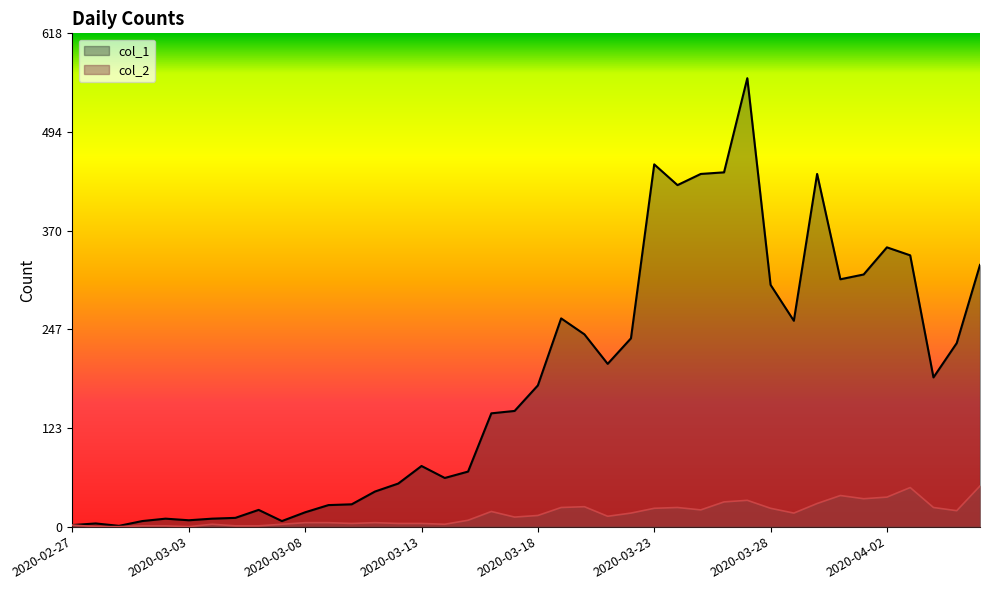

How many data points in col_2 are less than 14?

20